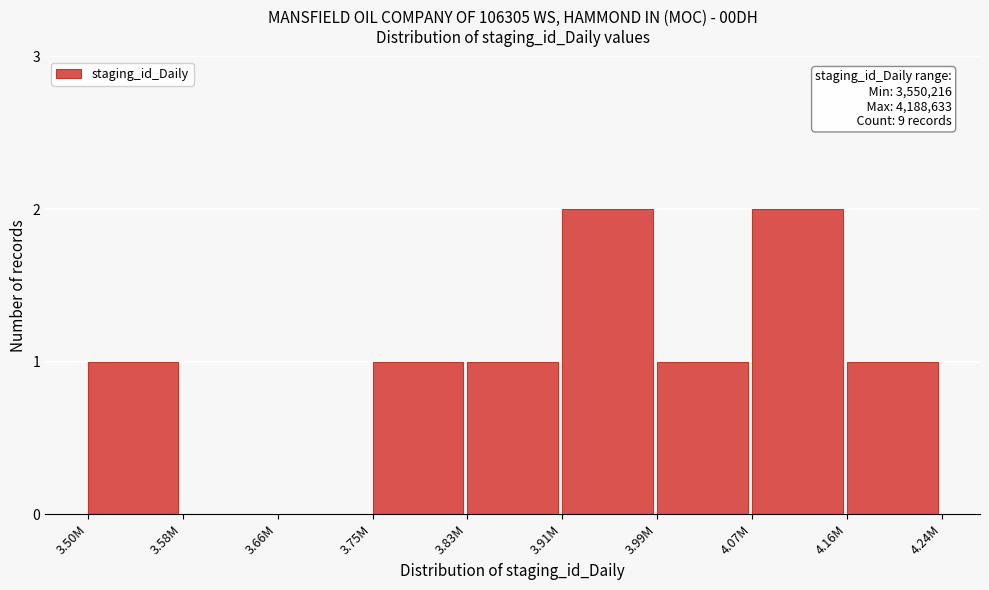

Reading right to left, transcribe all the data shown in this chart.

4.16M=1	4.07M=2	3.99M=1	3.91M=2	3.83M=1	3.75M=1	3.66M=0	3.58M=0	3.50M=1